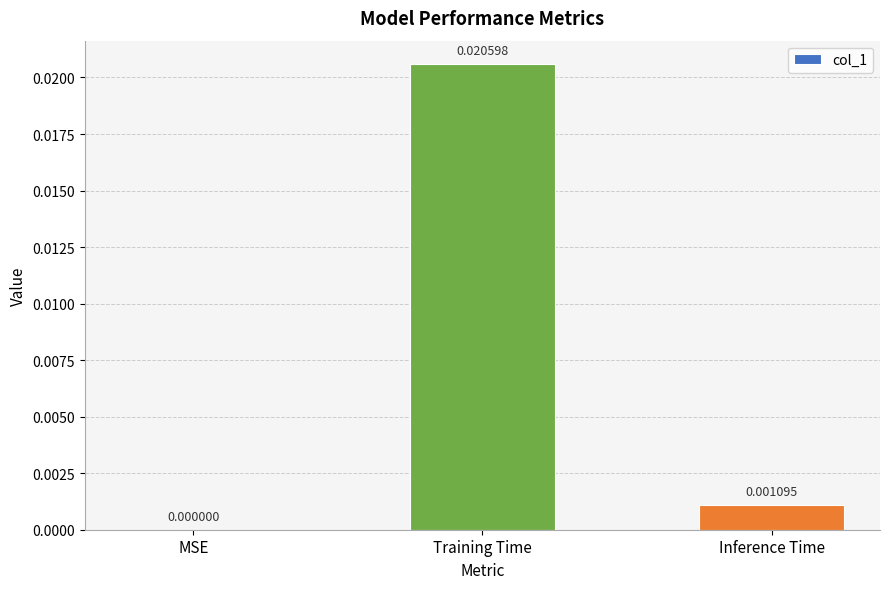

At which category does the chart reach its peak across all series?

Training Time